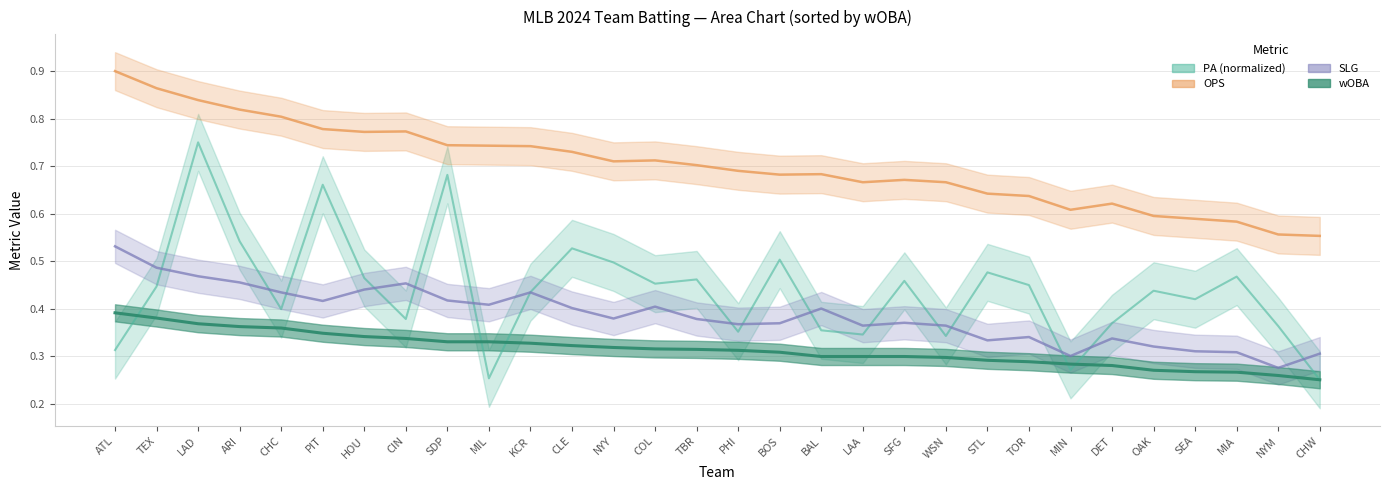

What is the lowest value of the wOBA series?

0.2